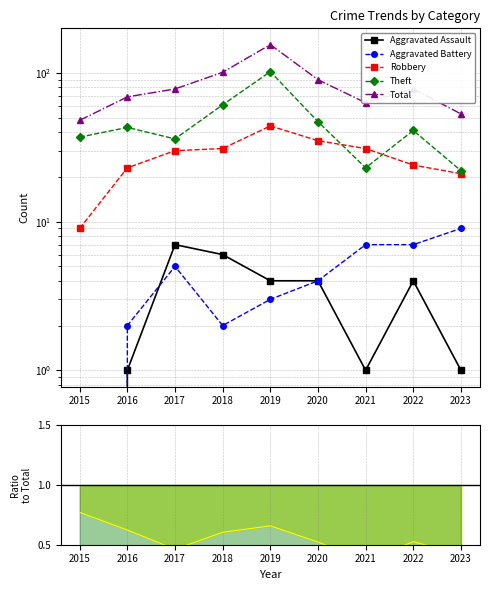

Rank the series by their maximum value, from highest to lowest.

Total, Theft, Robbery, Aggravated Battery, Aggravated Assault